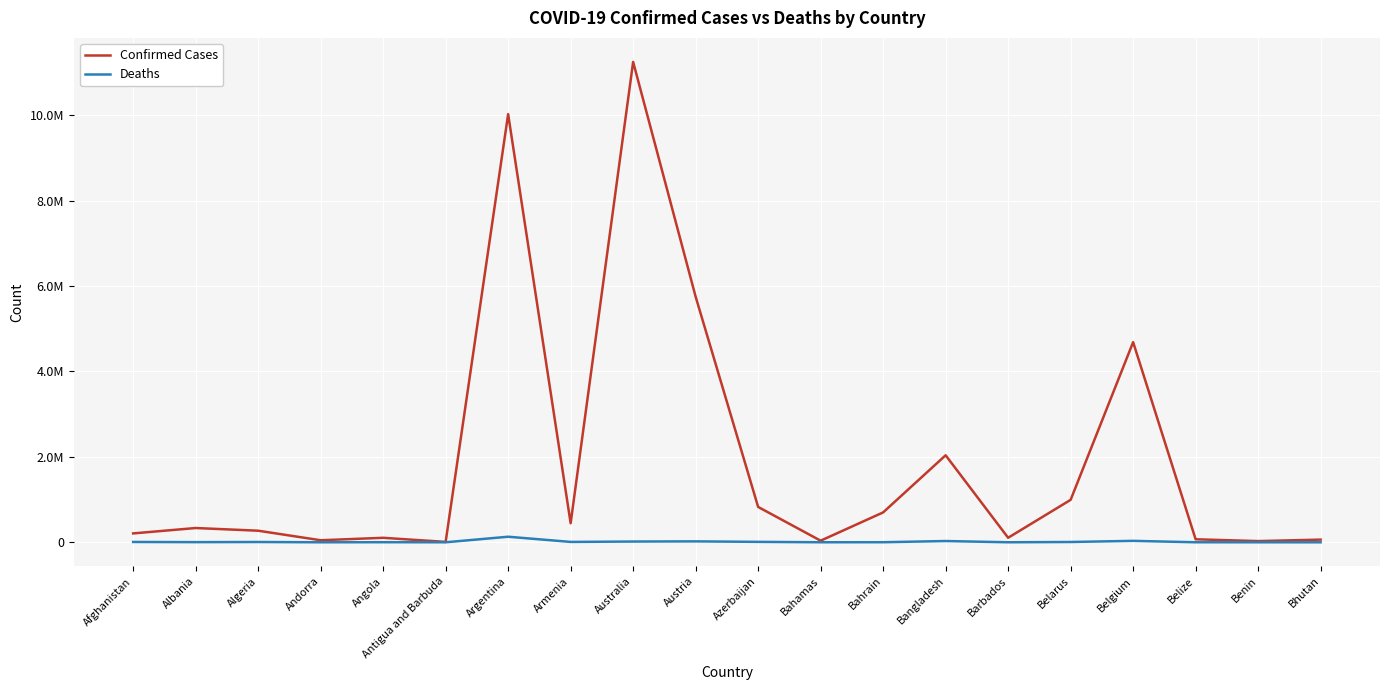

What is the sum of all Deaths values?

282859